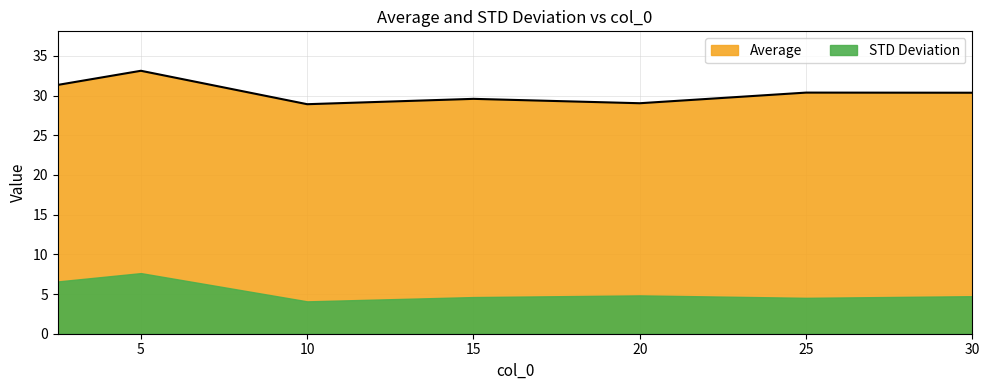

Count the number of values greater than 30.

4